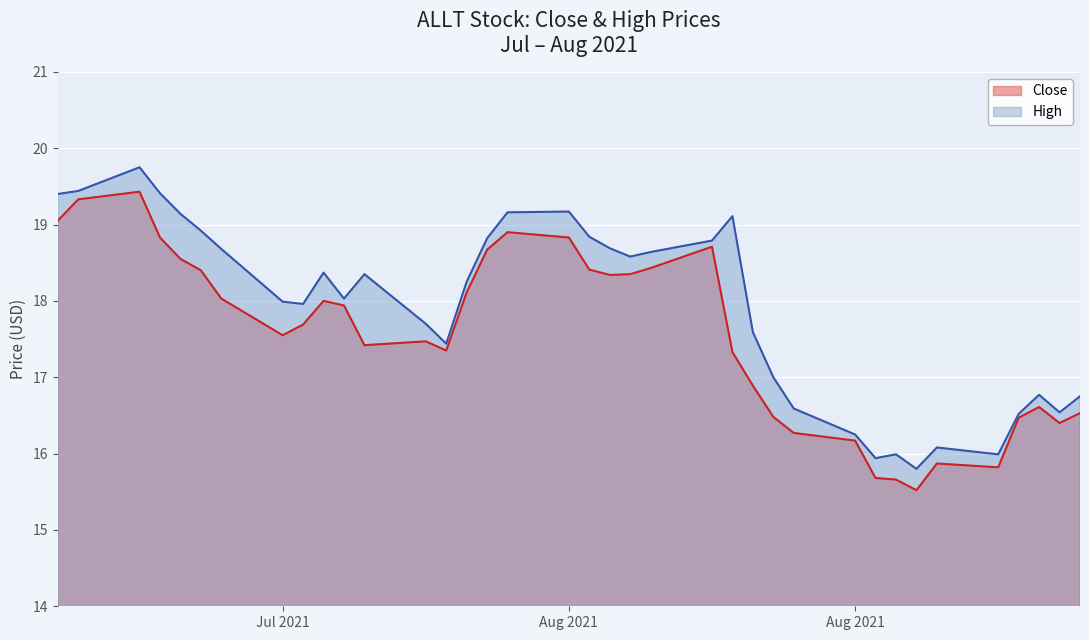

What value does the Close series have at Aug 2021?

16.2